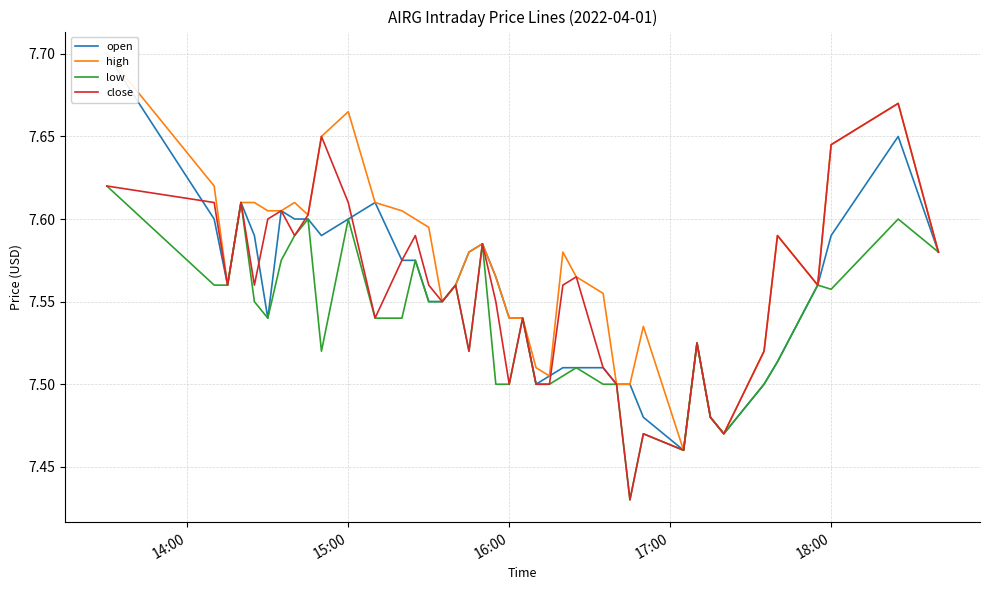

What are all the series names shown in the legend?

open, high, low, close